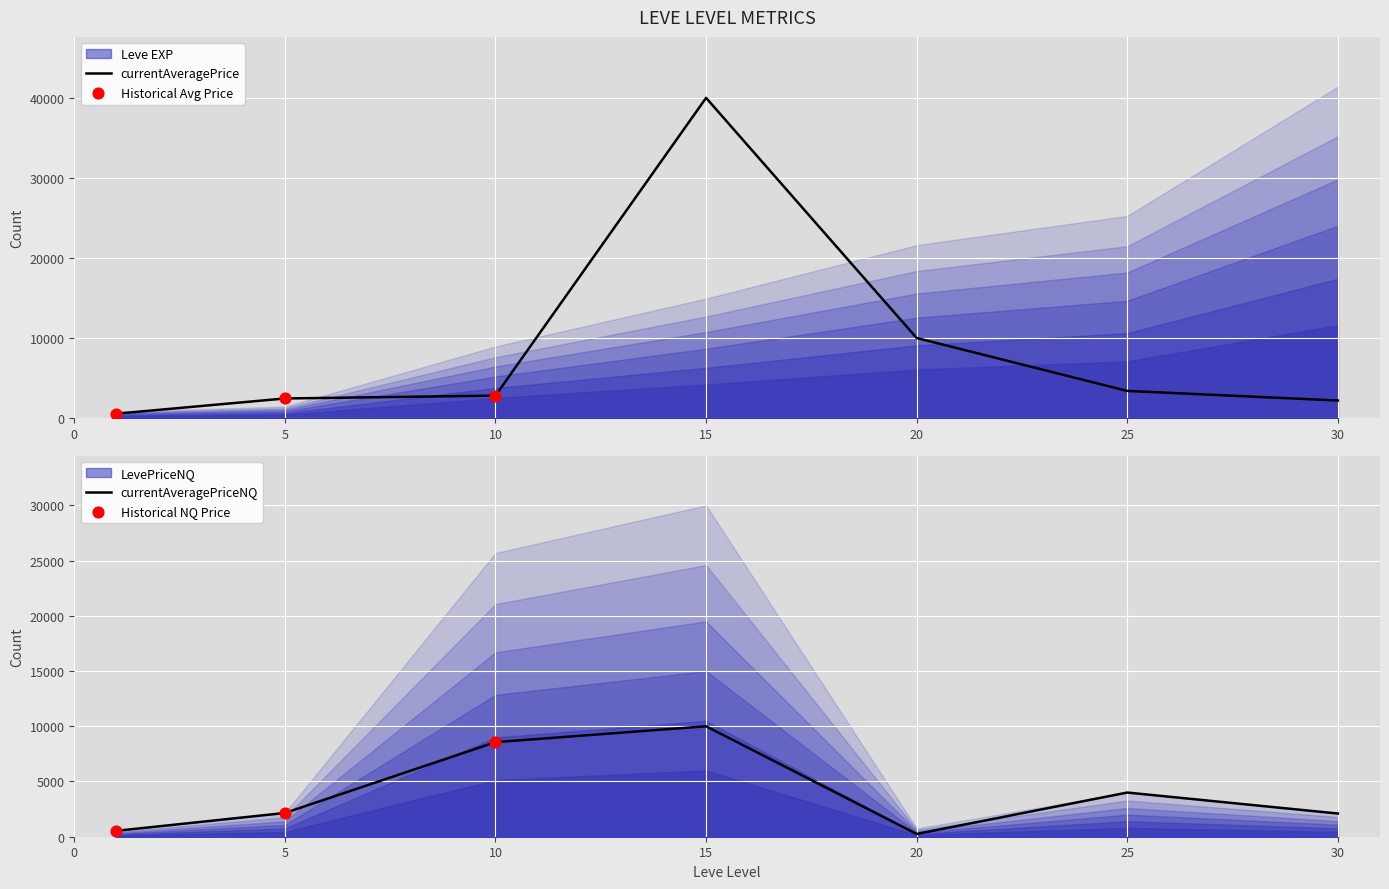

At how many categories does at least one series exceed 15333?

5